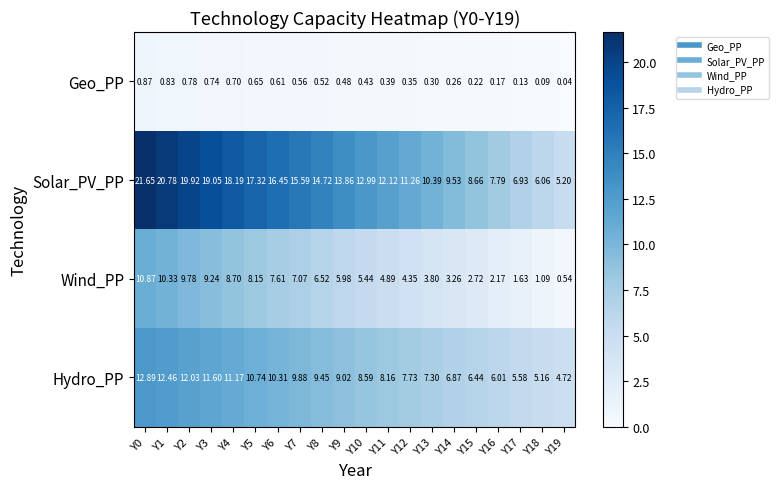

Rank the series at Y4 from highest to lowest value.

Solar_PV_PP, Hydro_PP, Wind_PP, Geo_PP